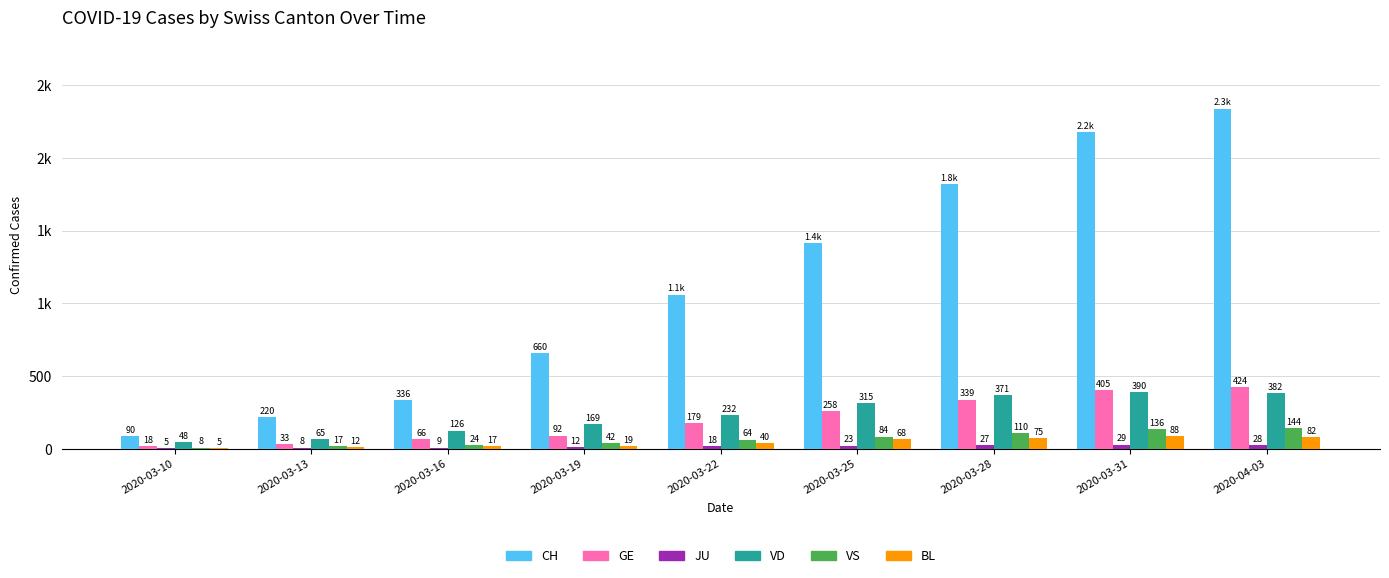

What are all the series names shown in the legend?

CH, GE, JU, VD, VS, BL